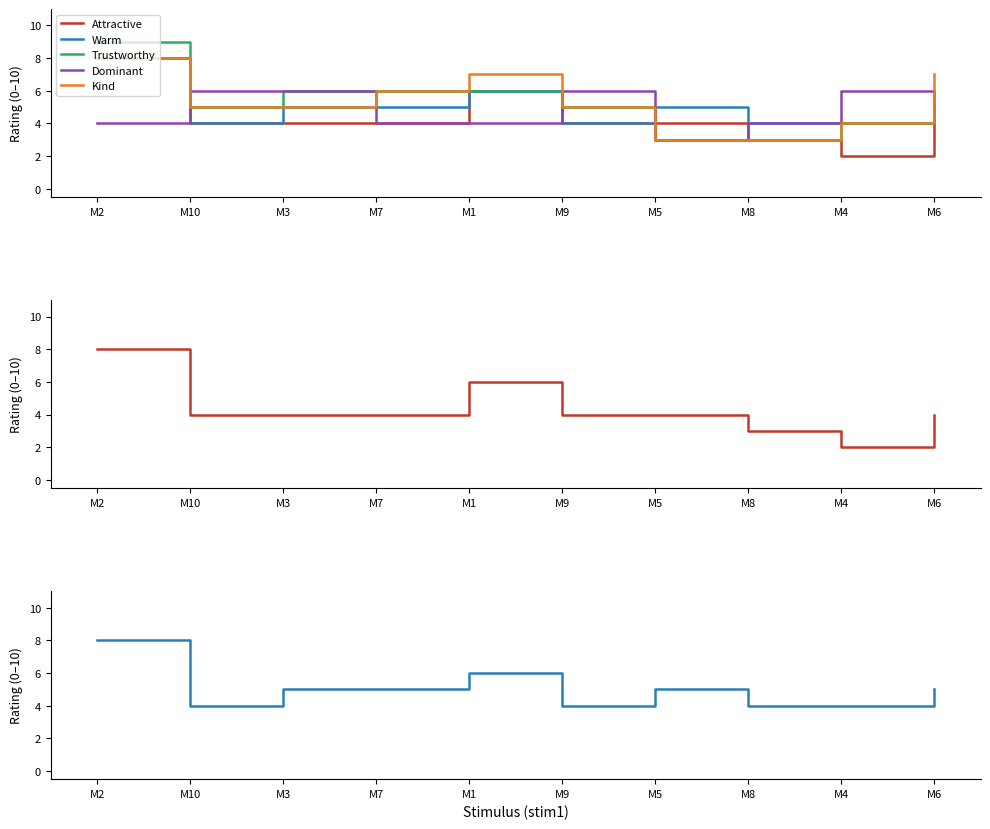

What is the average value of the Warm series?

5